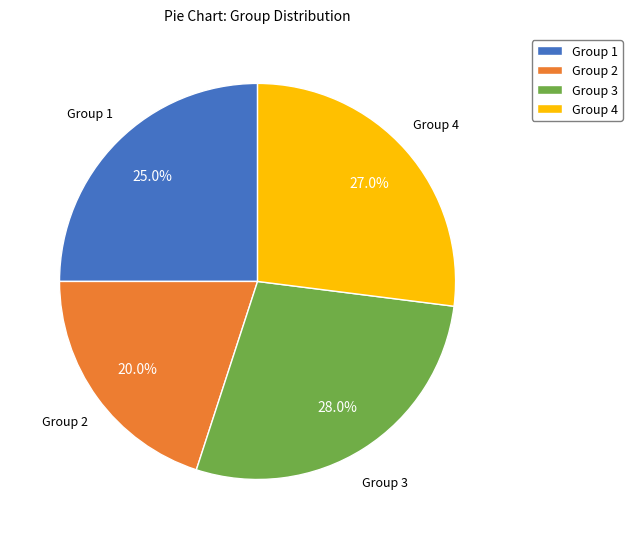

Is there any slice that represents more than half of the pie?

No